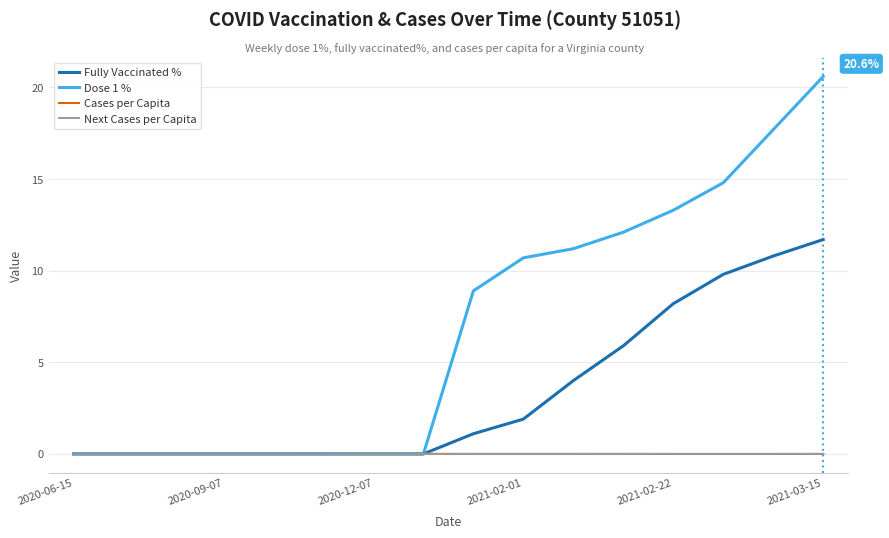

Which series has the largest range (max minus min)?

Dose 1 %